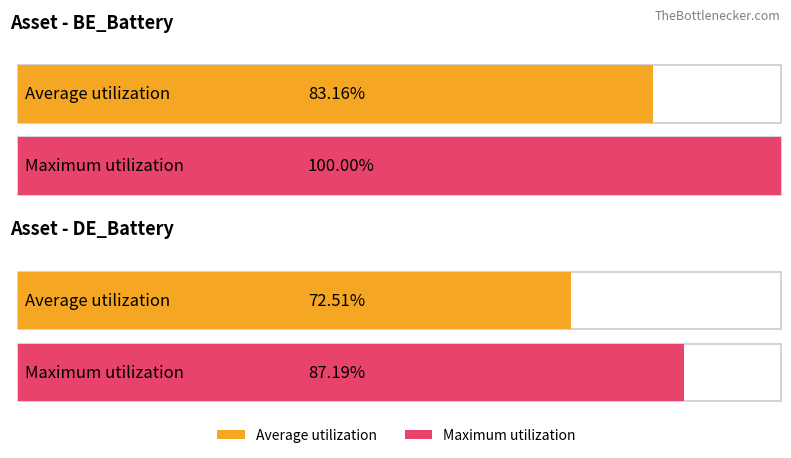

How many groups of bars are there?

2